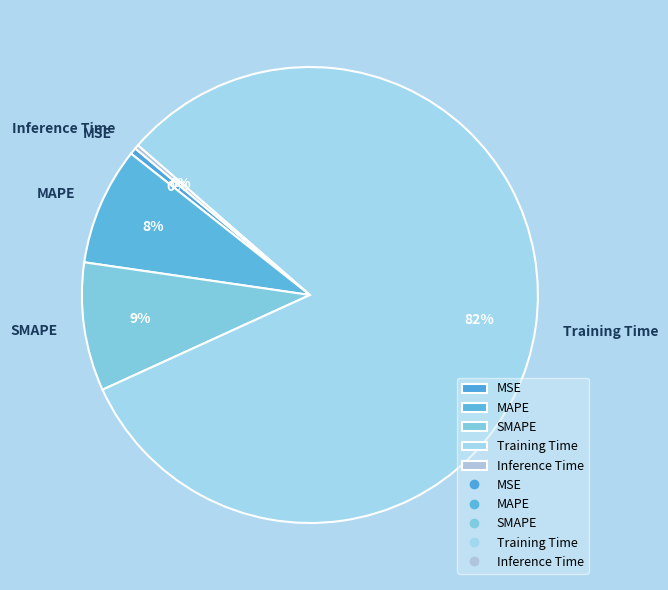

Combined, do MAPE and MSE account for over 50%?

No